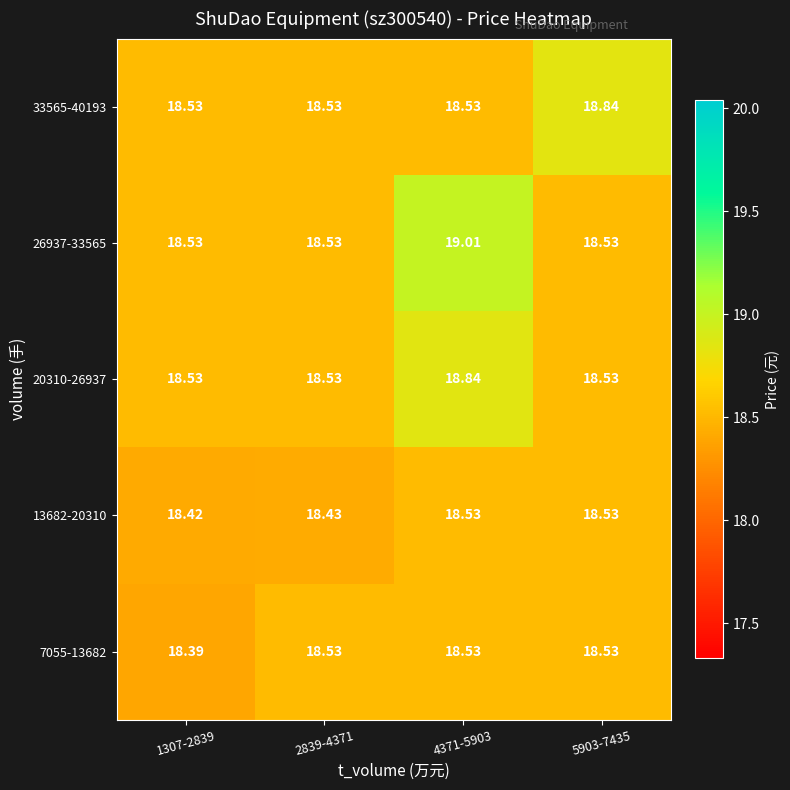

Is the value of 13682-20310 at 2839-4371 greater than the value of 20310-26937 at 4371-5903?

No